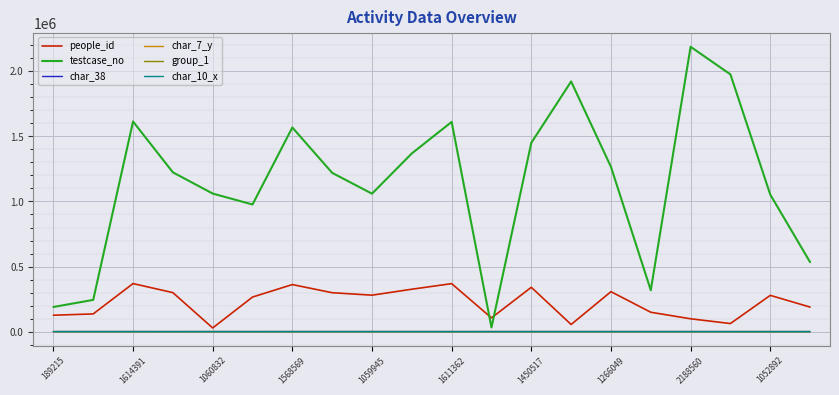

What is the difference between the second highest and second lowest values in the char_38 series?

84